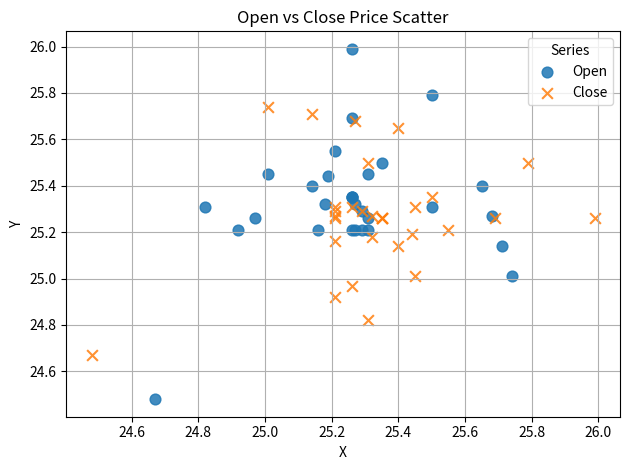

Which series contains the highest Y value?

Open